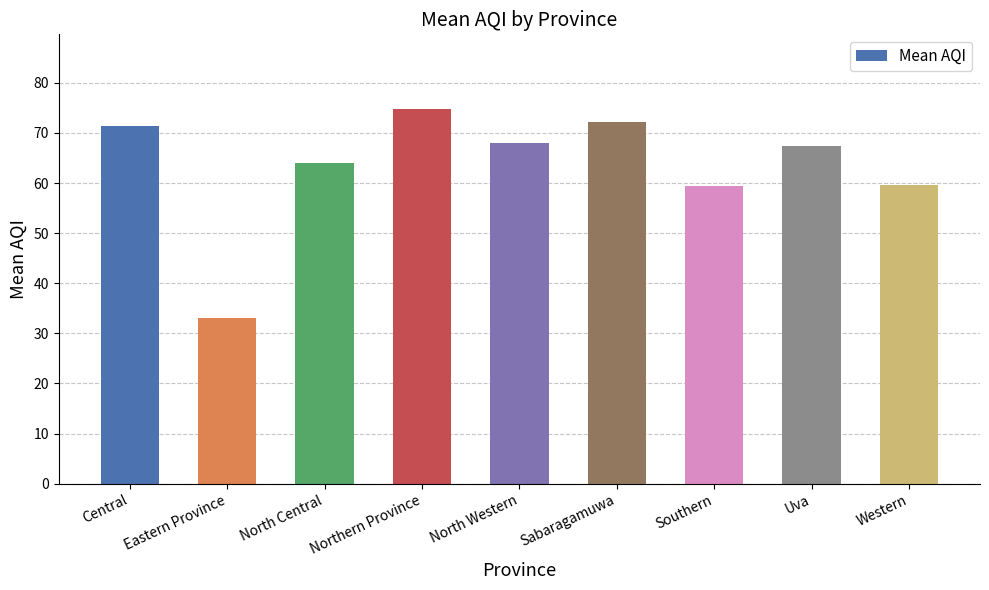

What is the label of the 4th bar from the left?

Northern Province